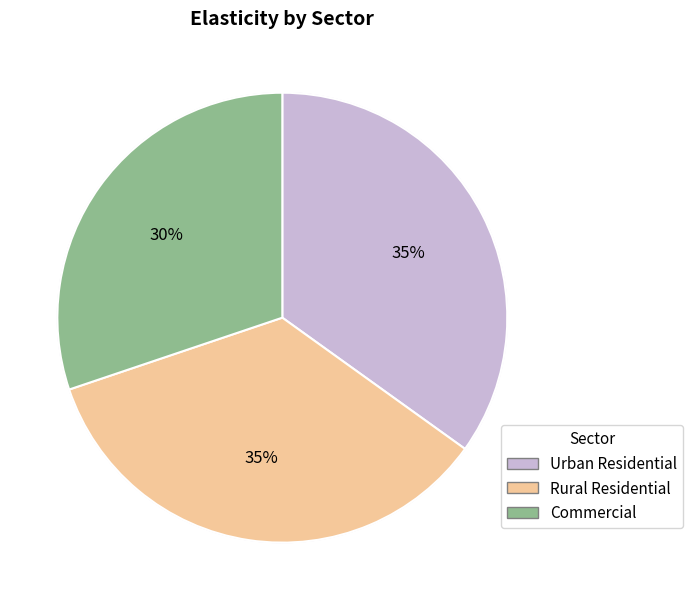

To the nearest percent, what is the difference between the largest and smallest slice percentages?

5%